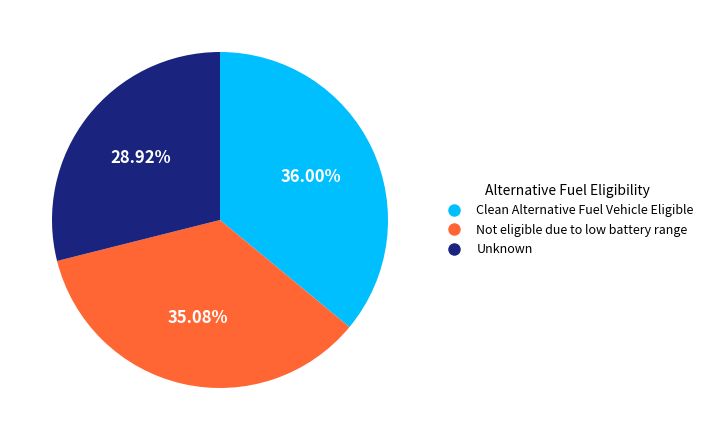

Is there a majority slice in this chart?

No